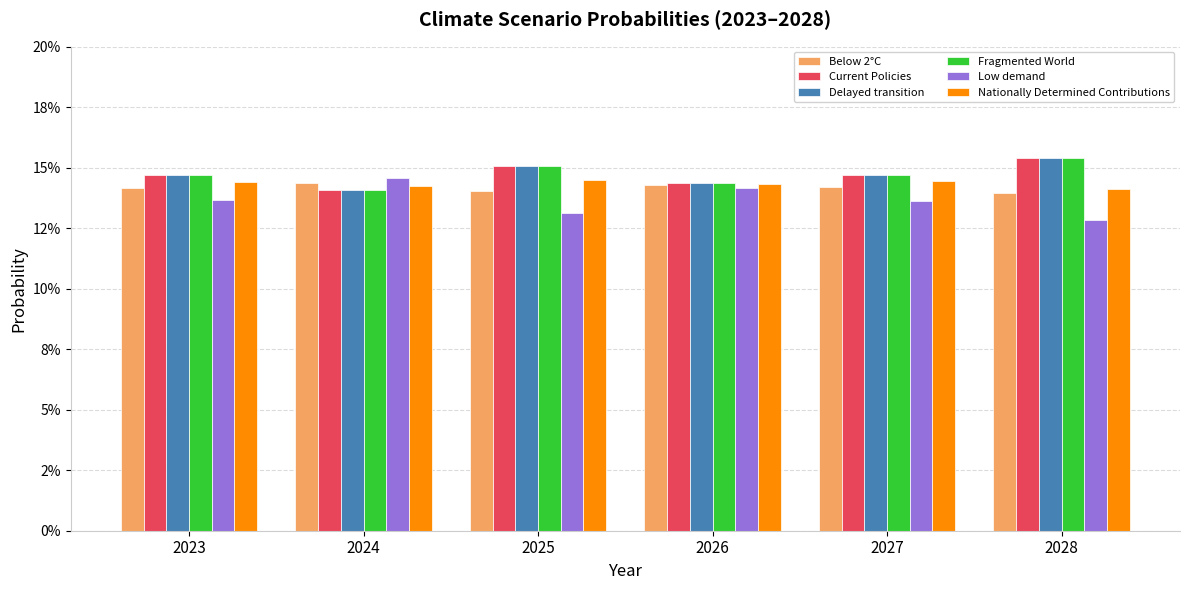

What is the total value across all series at 2027?

0.9